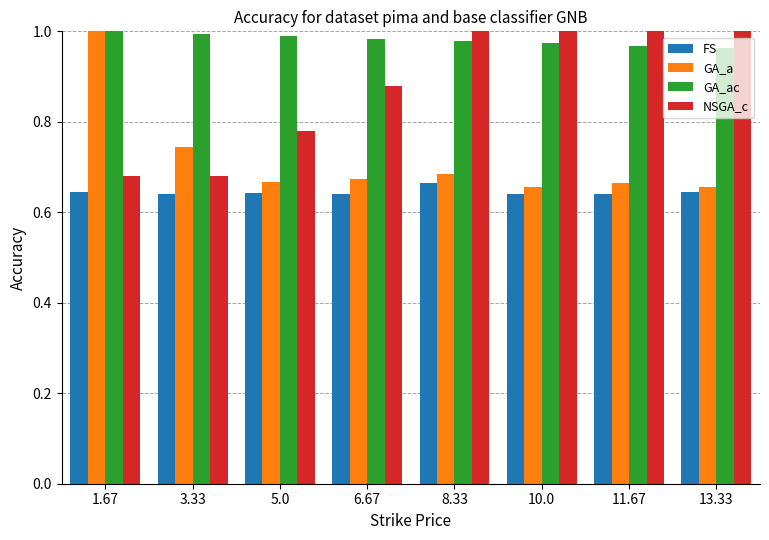

Which category has the highest value in the GA_a series?

1.67